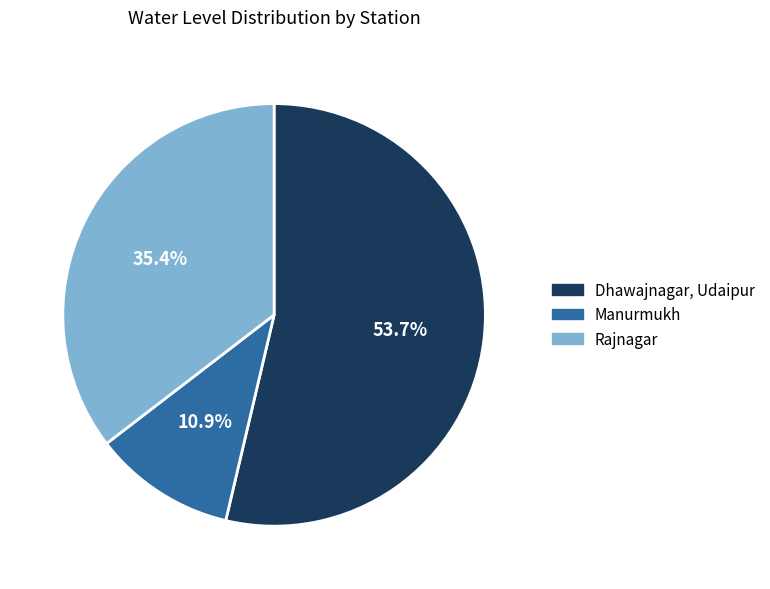

How many segments does this pie chart have?

3